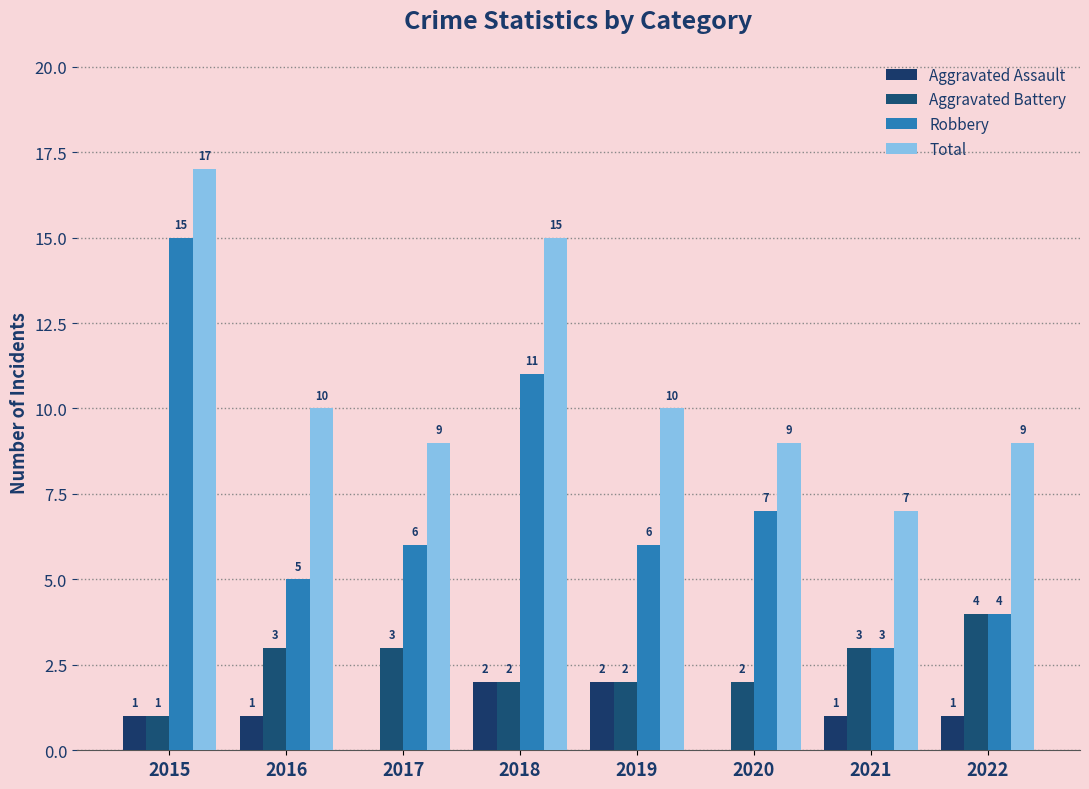

What are all the series names shown in the legend?

Aggravated Assault, Aggravated Battery, Robbery, Total